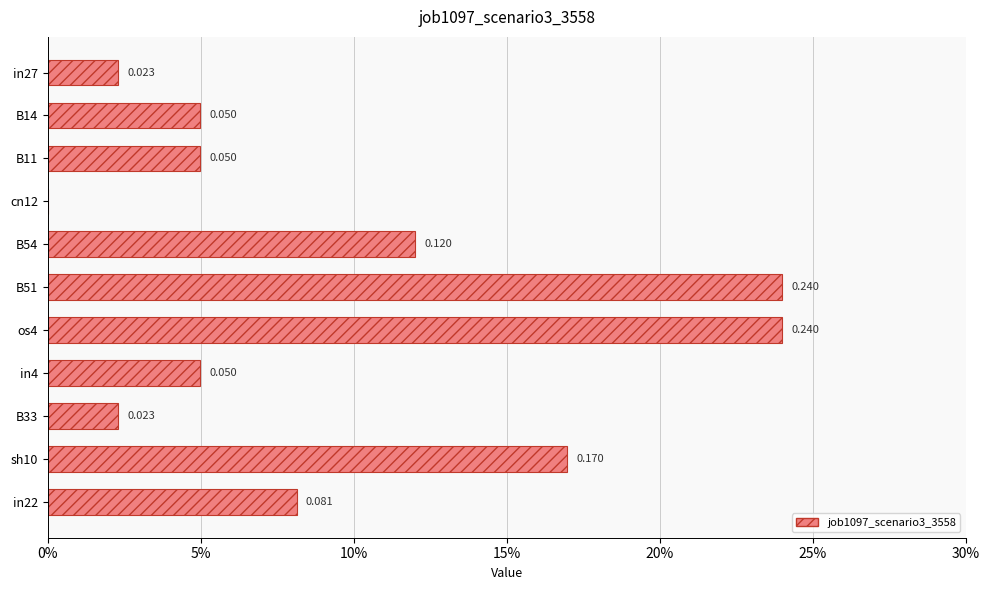

What is the difference between the maximum and minimum values?

0.2